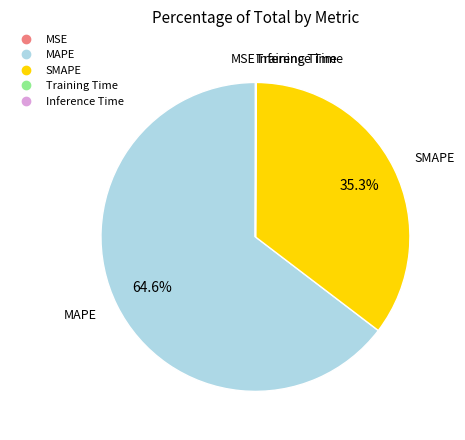

Which category has the biggest portion of the pie?

MAPE